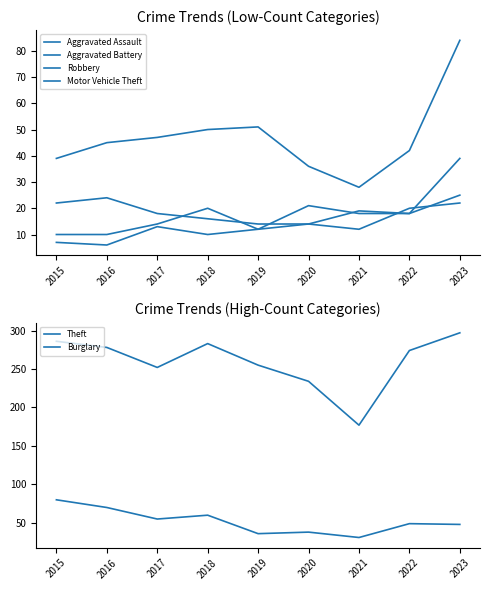

What is the minimum value shown in the chart?

6